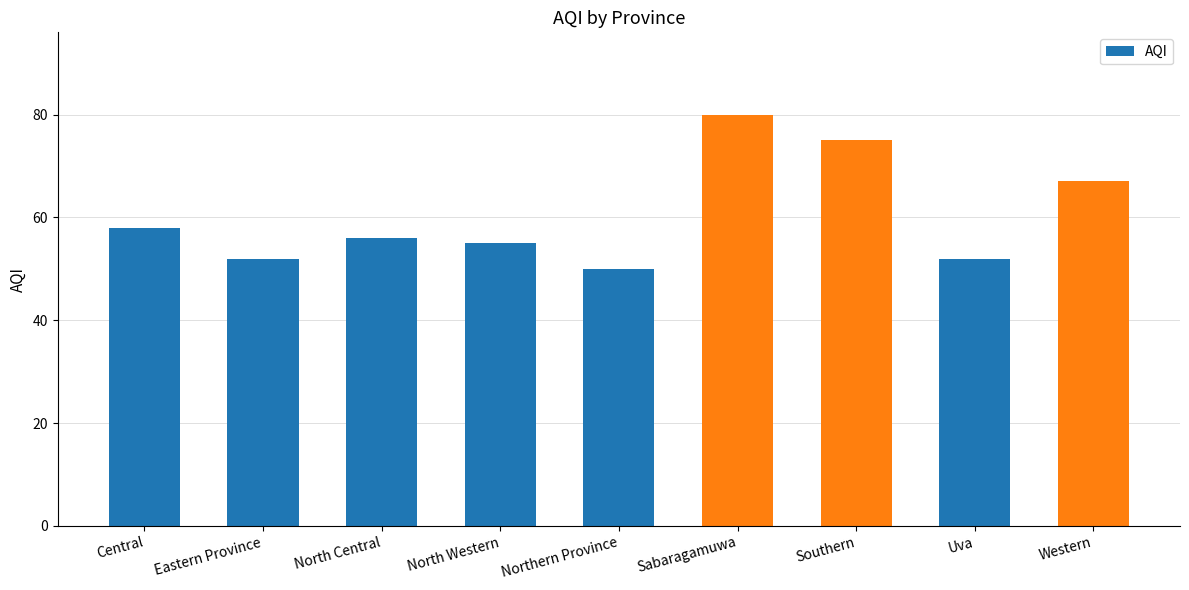

What is the ratio of the value at Northern Province to the value at Southern?

0.7